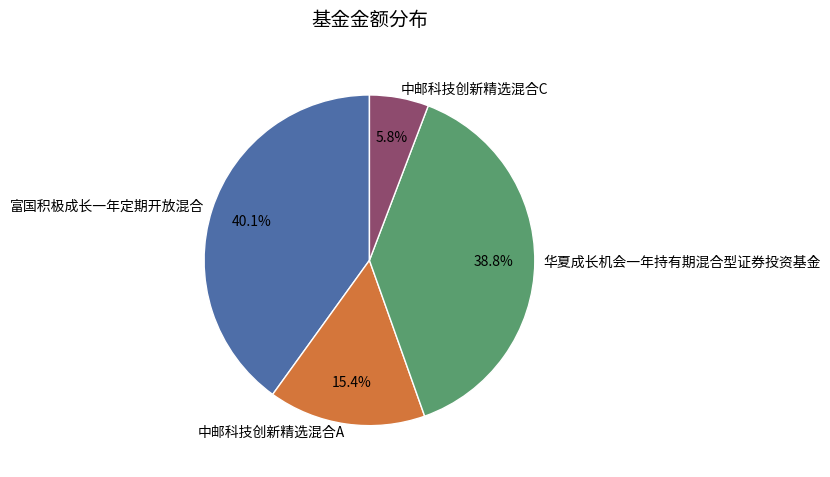

Is it true that 中邮科技创新精选混合A is 8% of the pie?

False